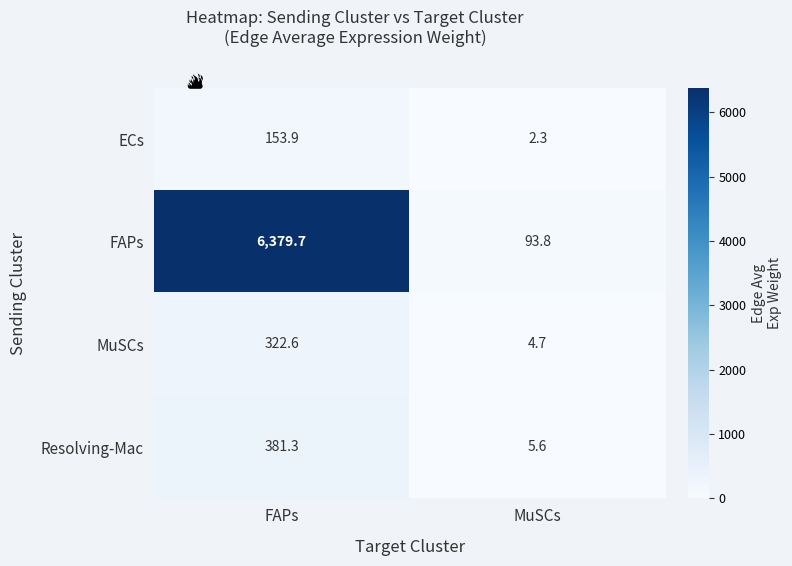

What is the average value of the ECs series?

78.1